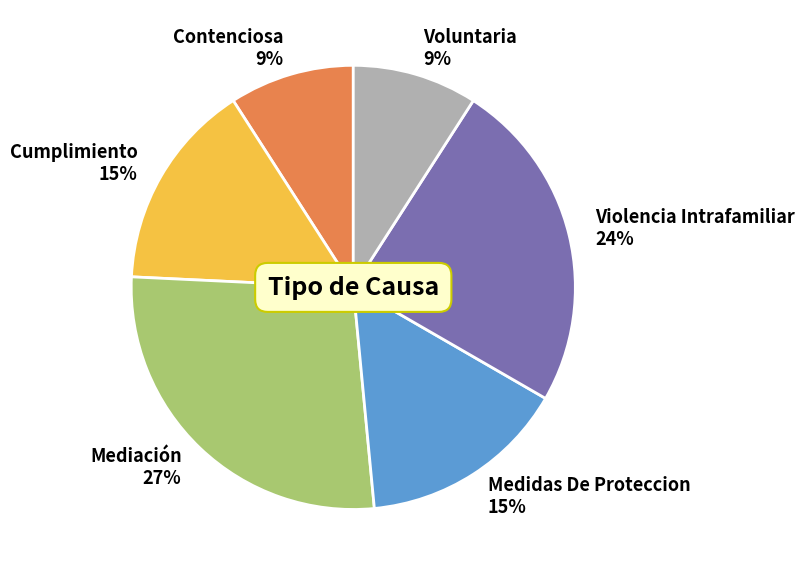

To the nearest percent, what portion does Mediación represent?

27%